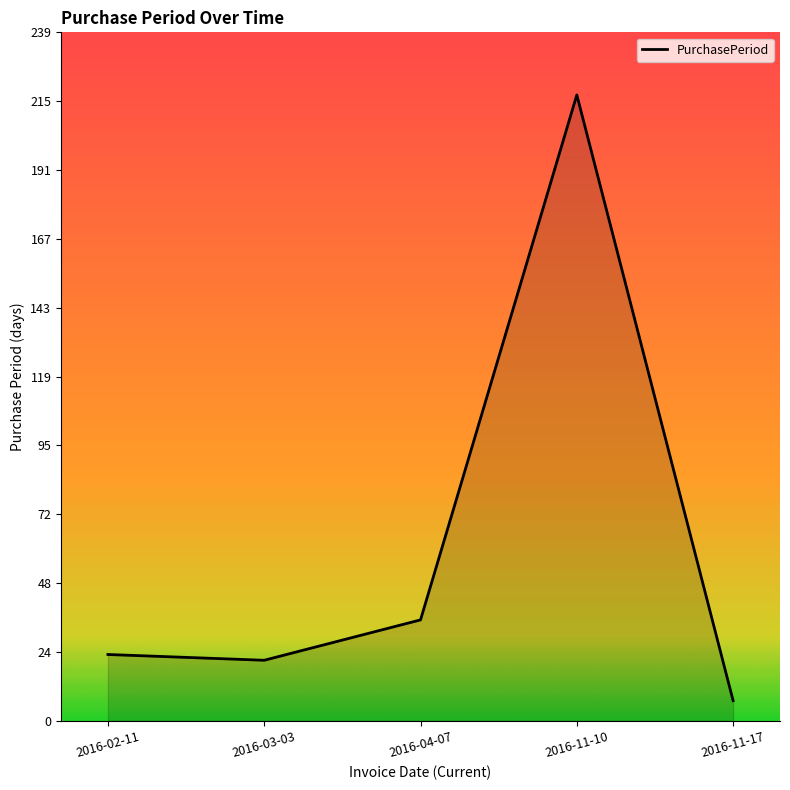

List the labels in order of value, smallest first.

2016-11-17, 2016-03-03, 2016-02-11, 2016-04-07, 2016-11-10